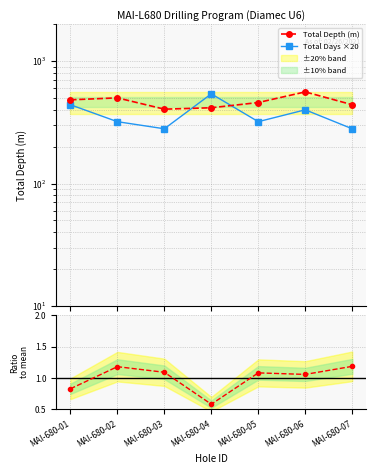

Where does the Total Days ×20 series first go above 320?

MAI-680-01